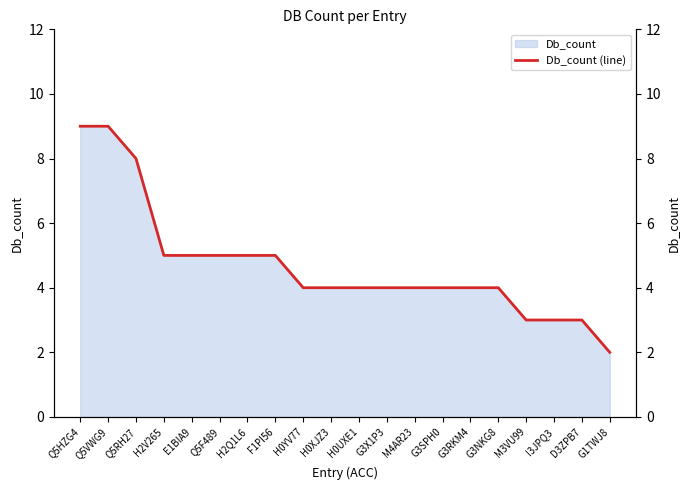

What is the ratio of the value at Q5RH27 to the value at M4AR23?

2.0